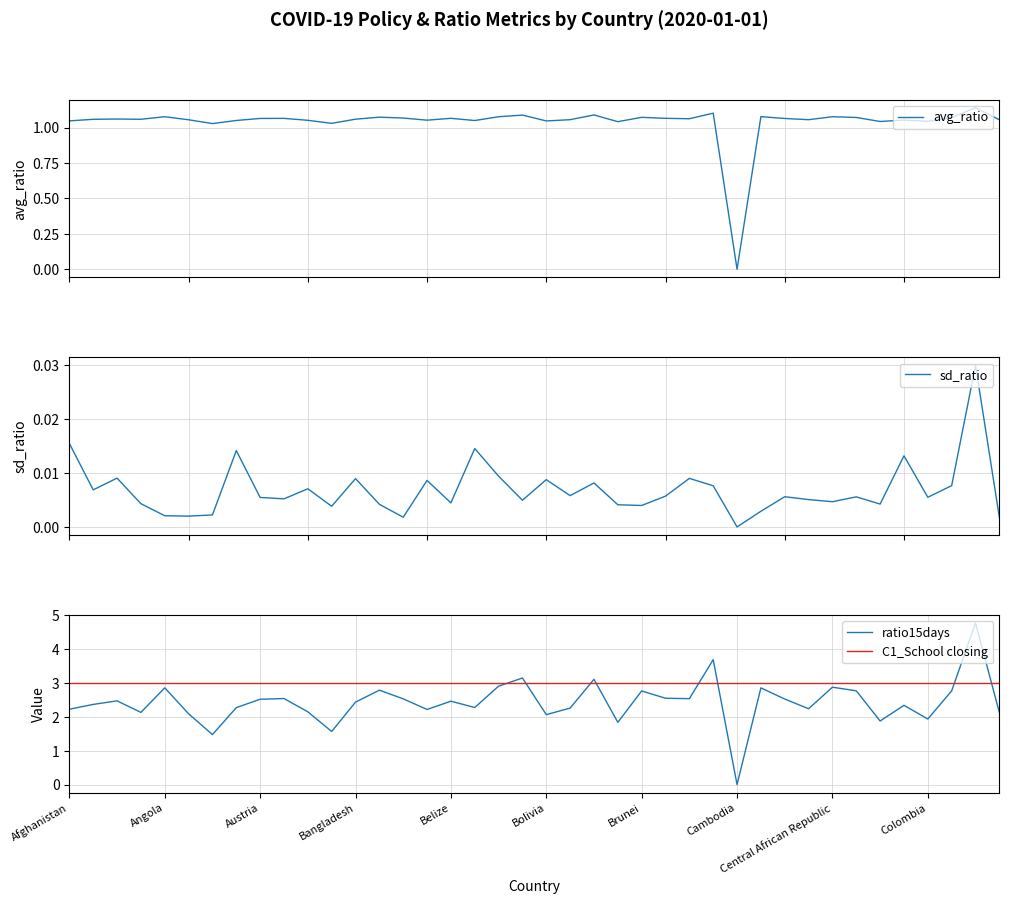

True or false: C1_School closing and ratio15days intersect in this chart.

True